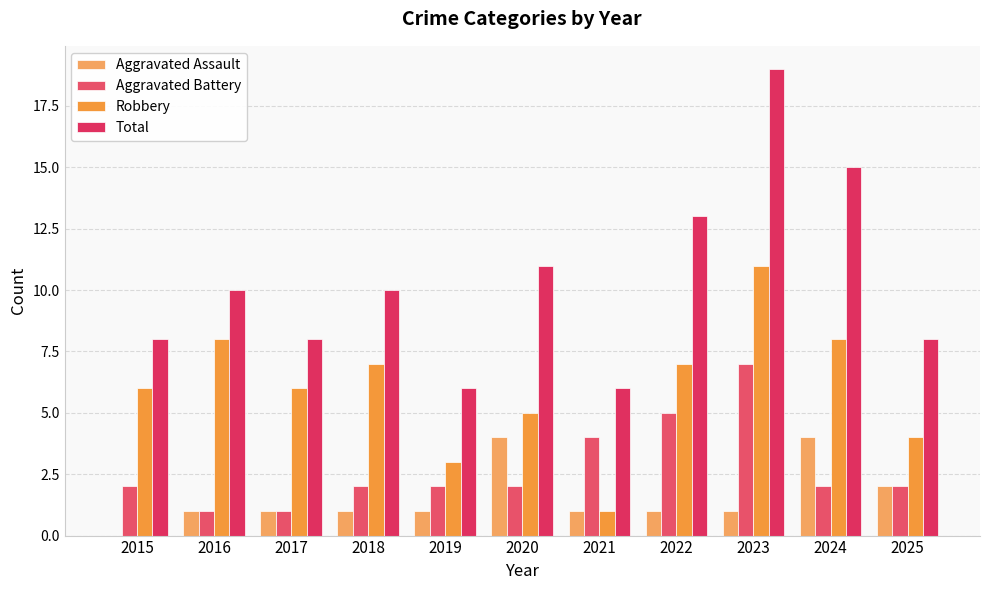

What is the lowest value of the Robbery series?

1